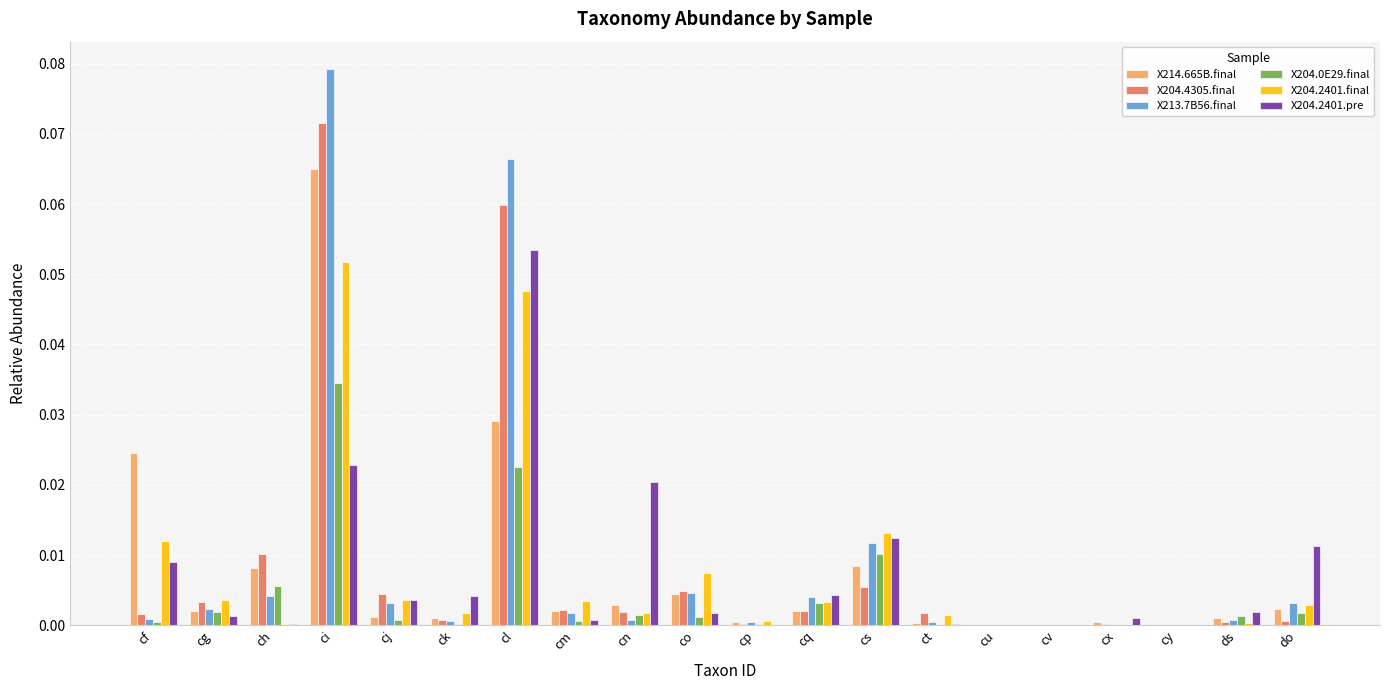

Is the value of X214.665B.final at cf greater than the value of X213.7B56.final at cy?

Yes